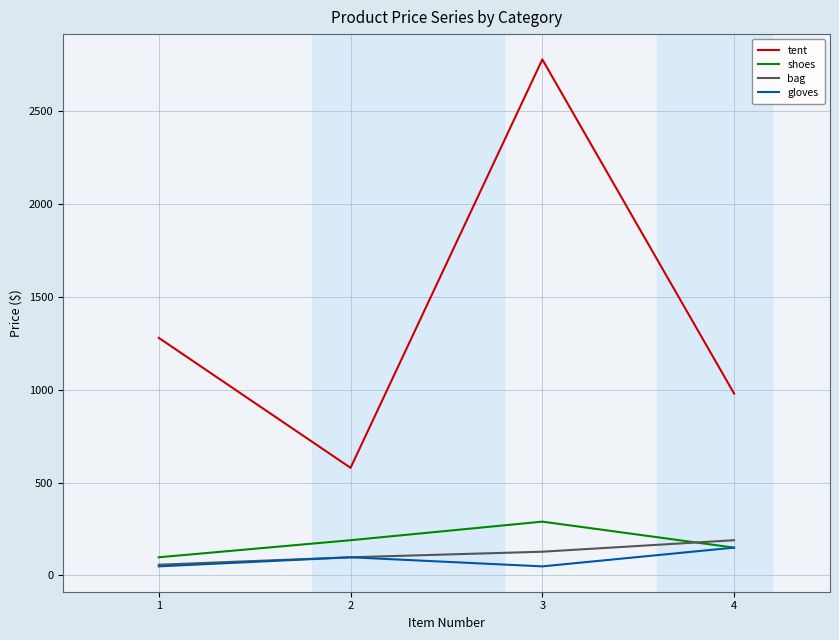

What are all the series names shown in the legend?

tent, shoes, bag, gloves